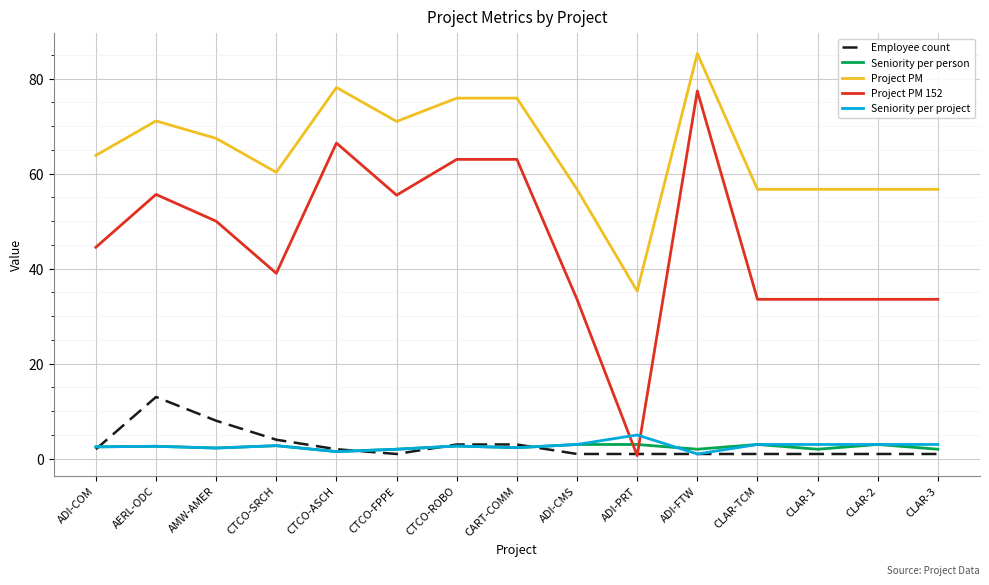

How many series are shown in this chart?

5